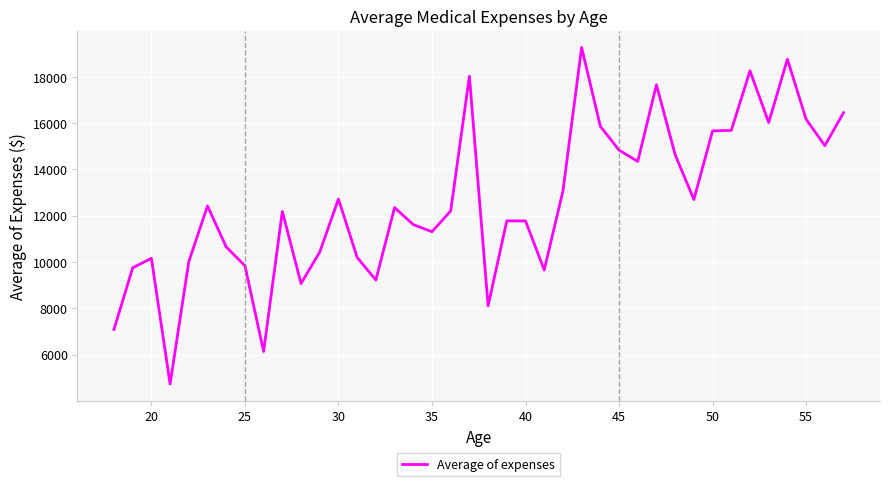

What is the maximum value shown in the chart?

19267.3